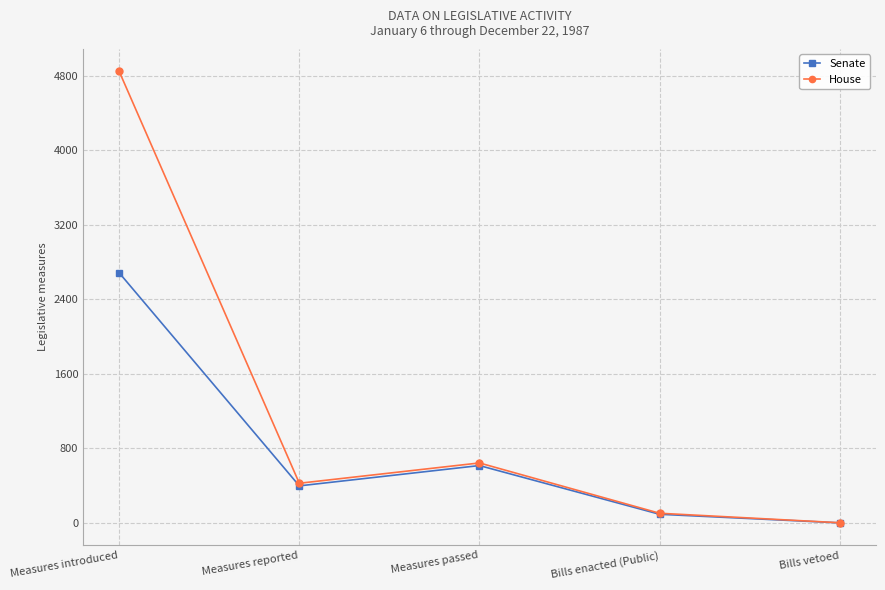

Reading left to right, extract all data points from this chart.

Senate: 2685	398	616	93	1
House: 4847	426	644	104	2